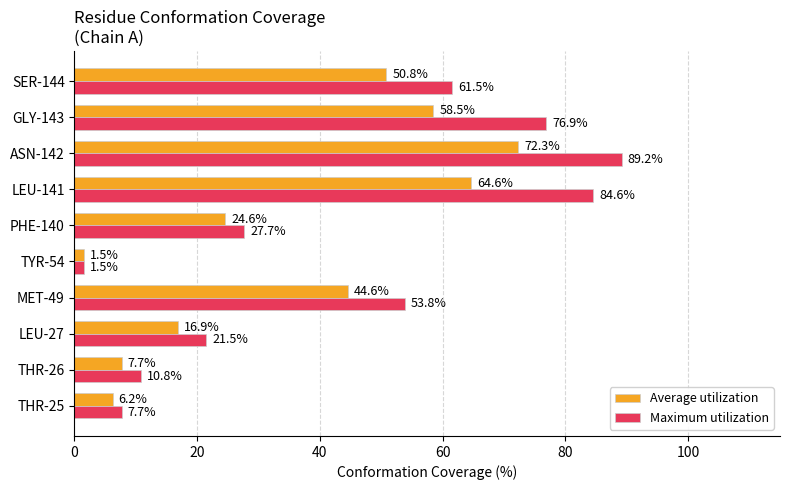

Is it true that Maximum utilization equals 76.9 at GLY-143?

True